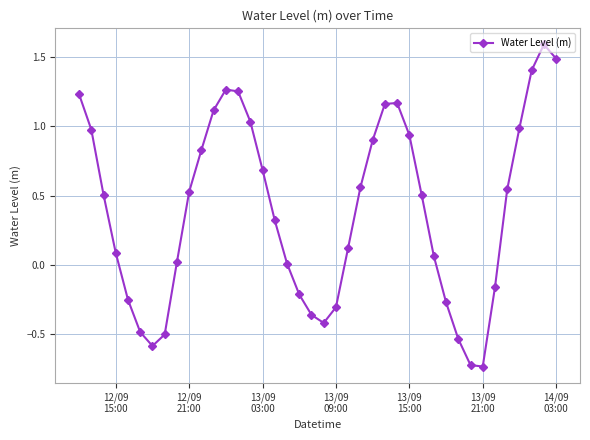

How many categories are shown in the chart?

40